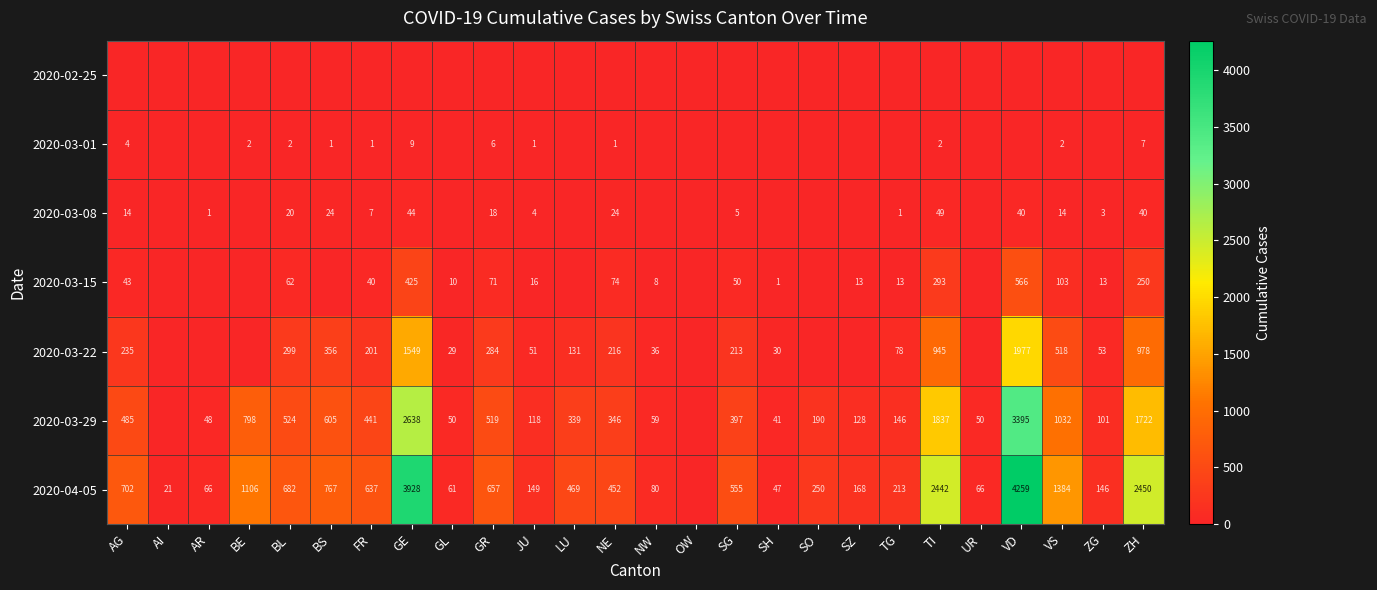

True or false: 2020-03-22 has a value of 61 at GR.

False